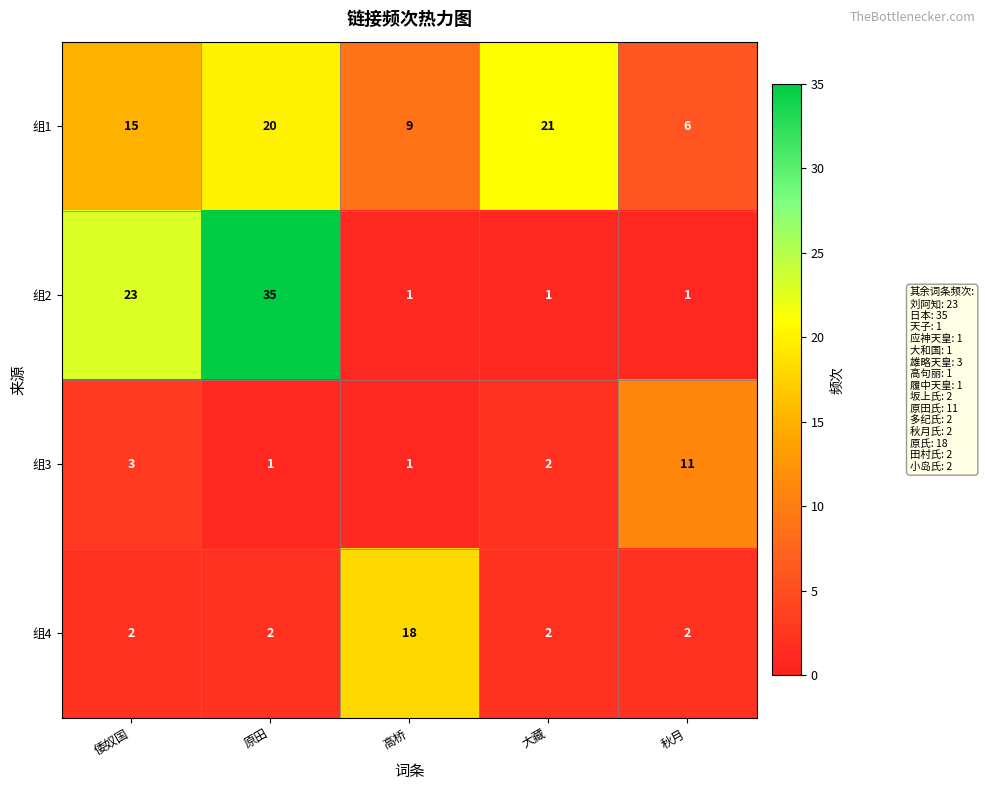

What is the minimum value shown in the chart?

1